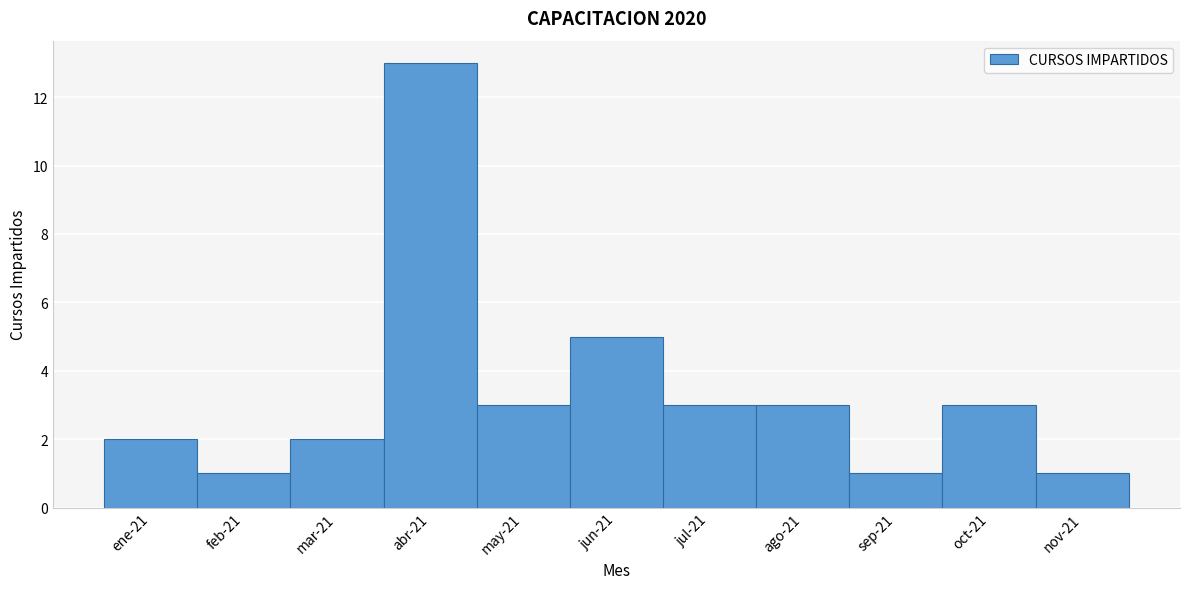

Reading left to right, transcribe all the data shown in this chart.

ene-21=2	feb-21=1	mar-21=2	abr-21=13	may-21=3	jun-21=5	jul-21=3	ago-21=3	sep-21=1	oct-21=3	nov-21=1